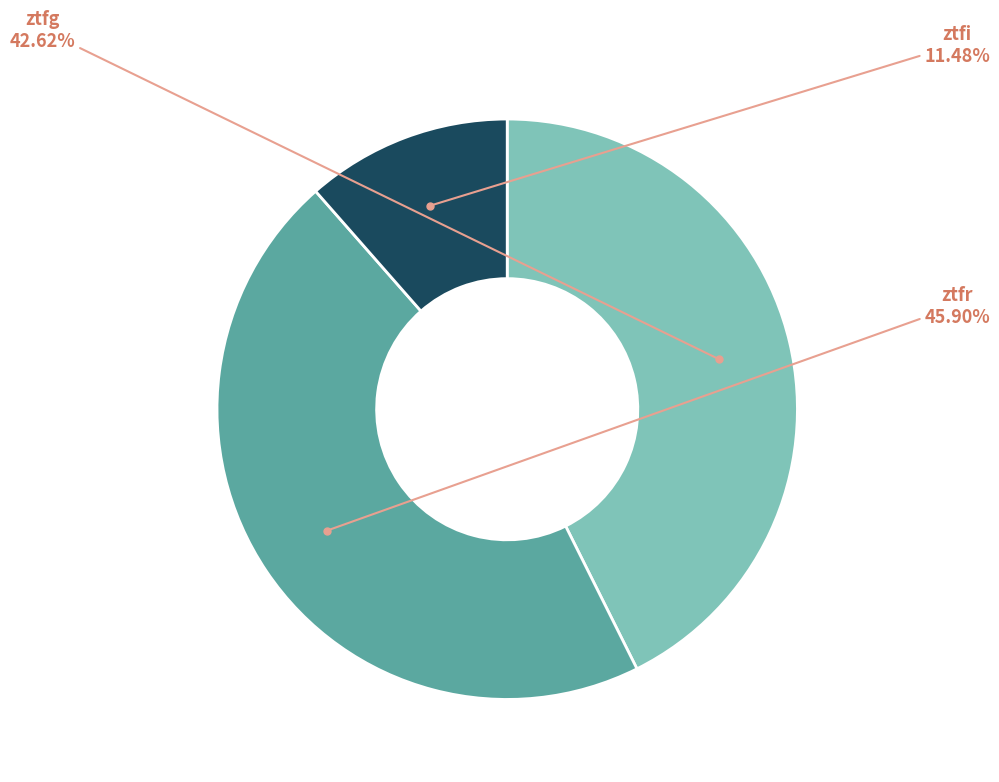

True or false: ztfg accounts for 43% of the total.

True